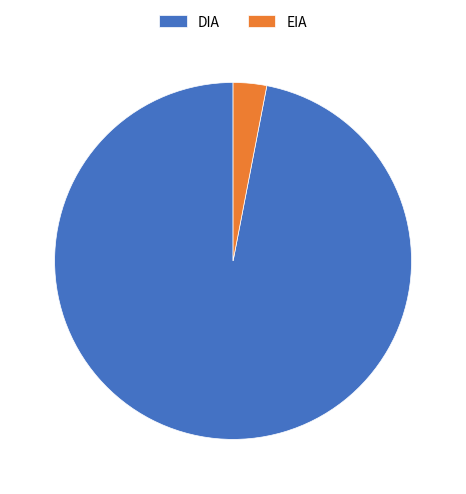

Rank the categories by value from lowest to highest.

EIA, DIA